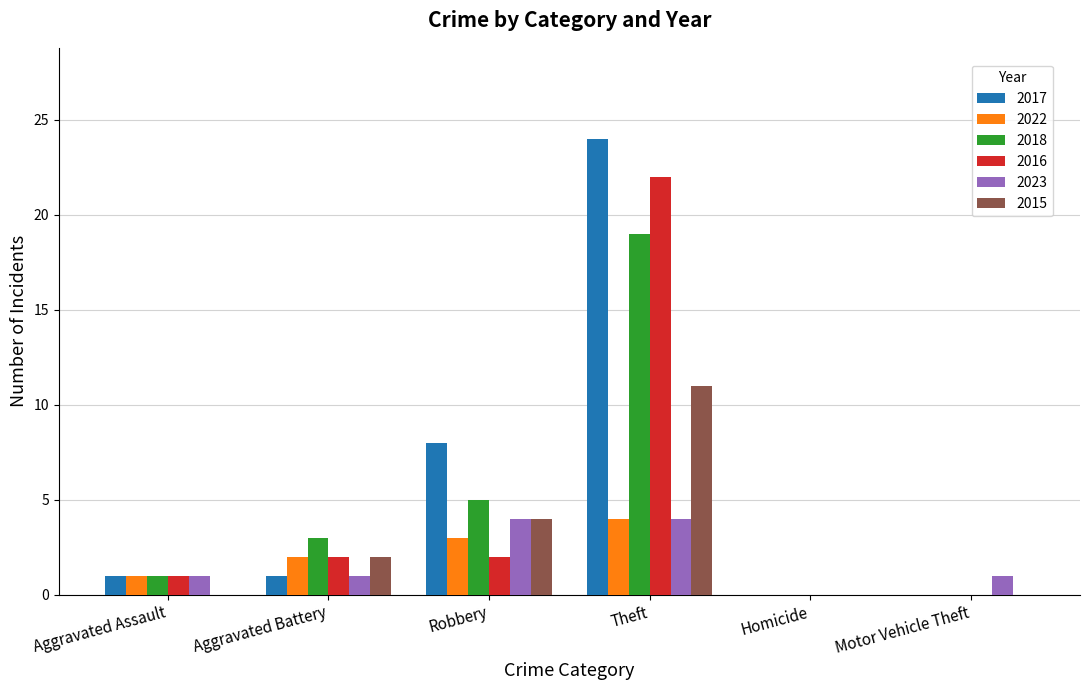

Count the number of categories in the chart.

6